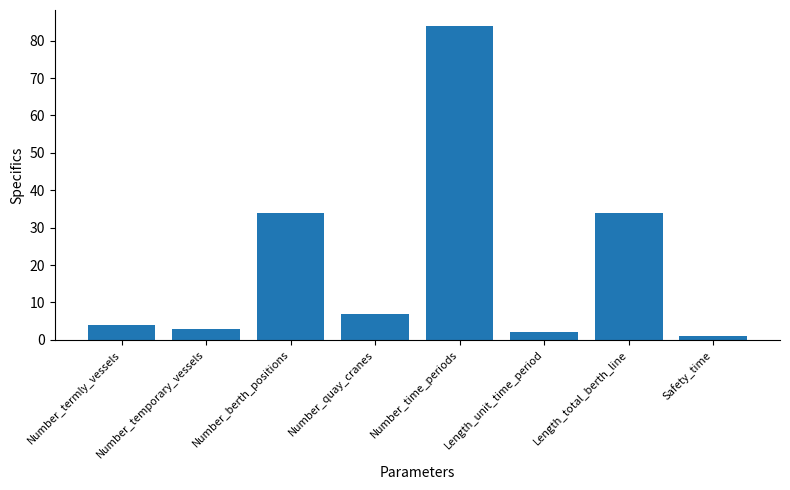

Reading right to left, extract all data points from this chart.

Safety_time=1	Length_total_berth_line=34	Length_unit_time_period=2	Number_time_periods=84	Number_quay_cranes=7	Number_berth_positions=34	Number_temporary_vessels=3	Number_termly_vessels=4